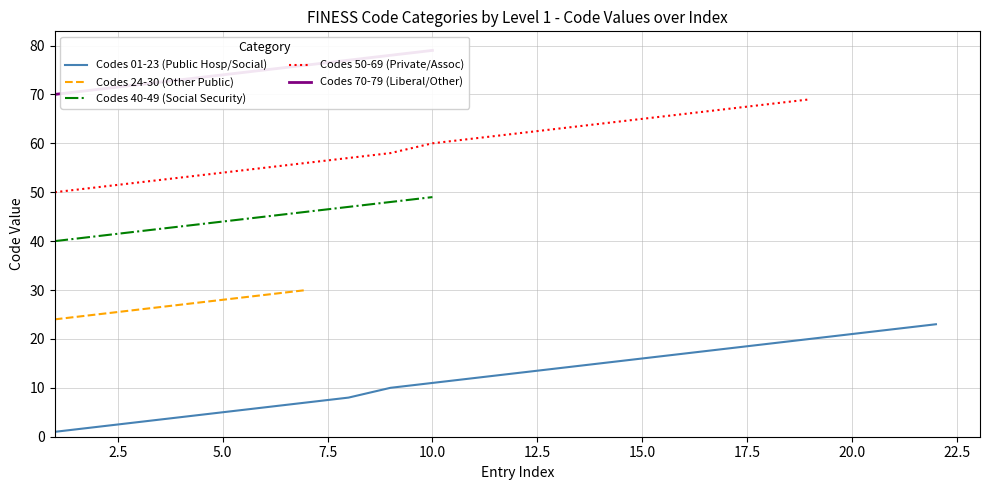

Does the chart display data point markers on the line(s)?

No